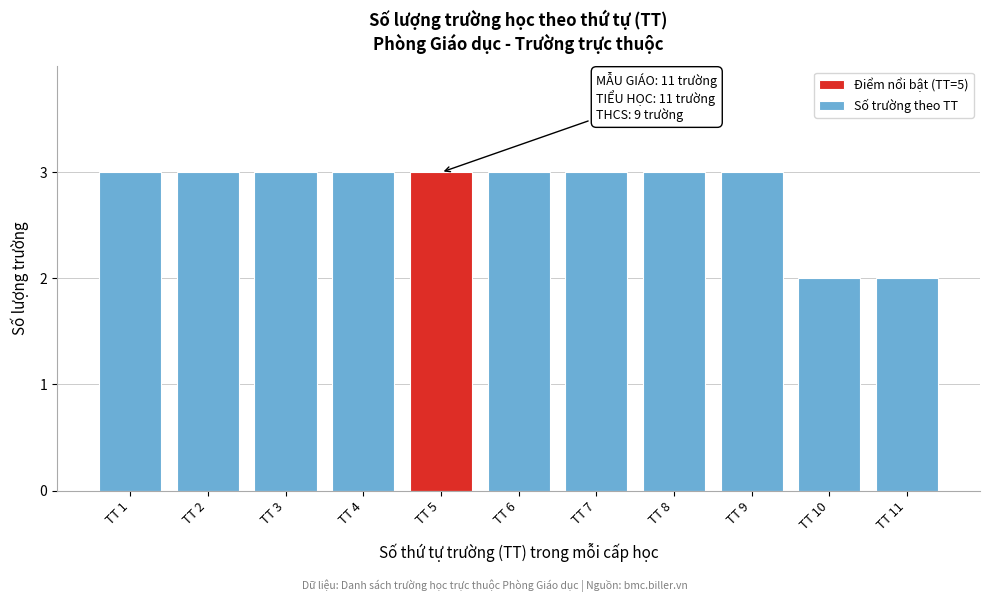

Reading right to left, extract all data points from this chart.

2	2	3	3	3	3	3	3	3	3	3